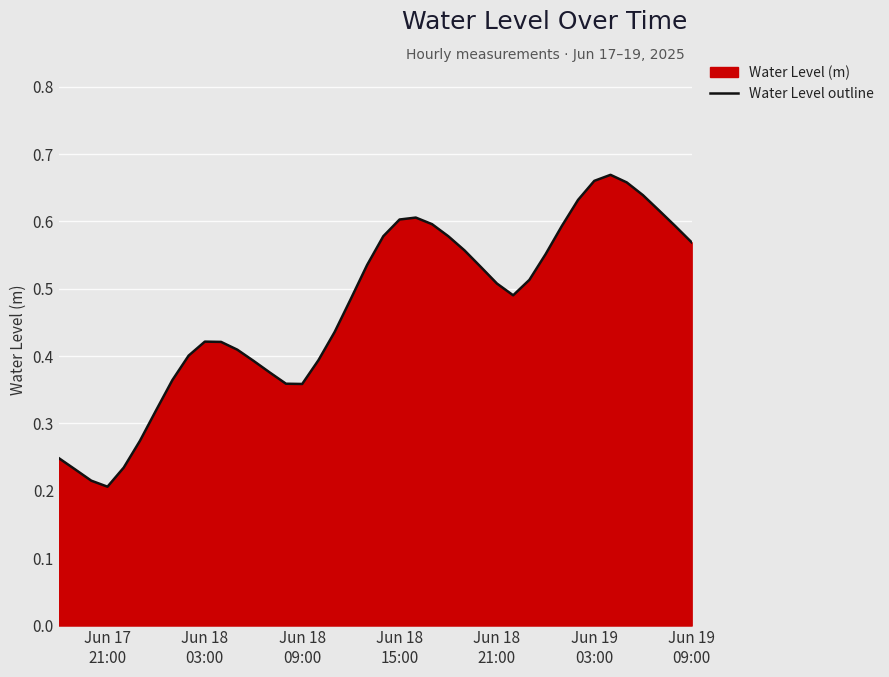

True or false: the data has more than 1 interior local peaks.

True